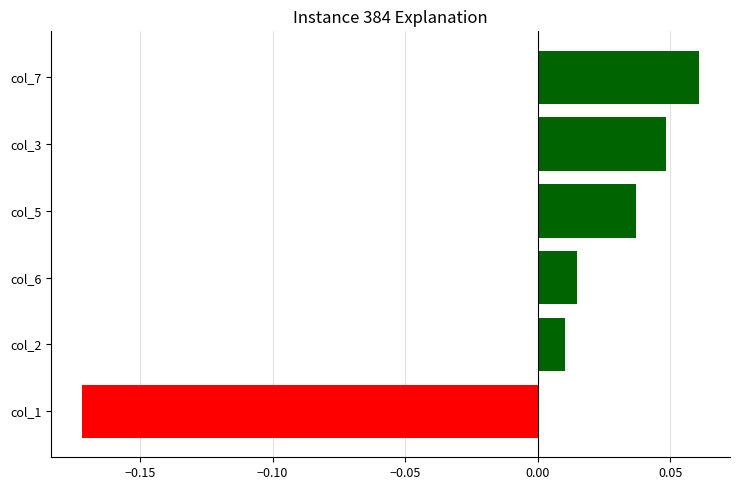

What is the difference between the maximum and minimum values?

0.2